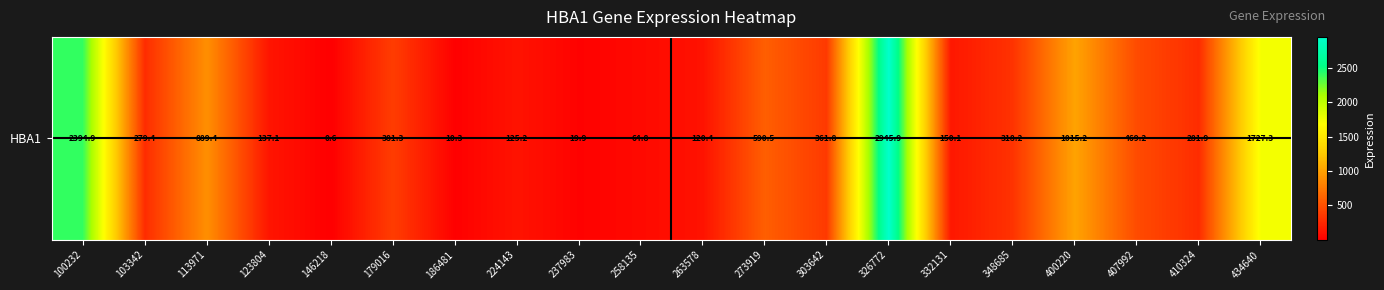

The value at 434640 is 1131.0. True or false?

False